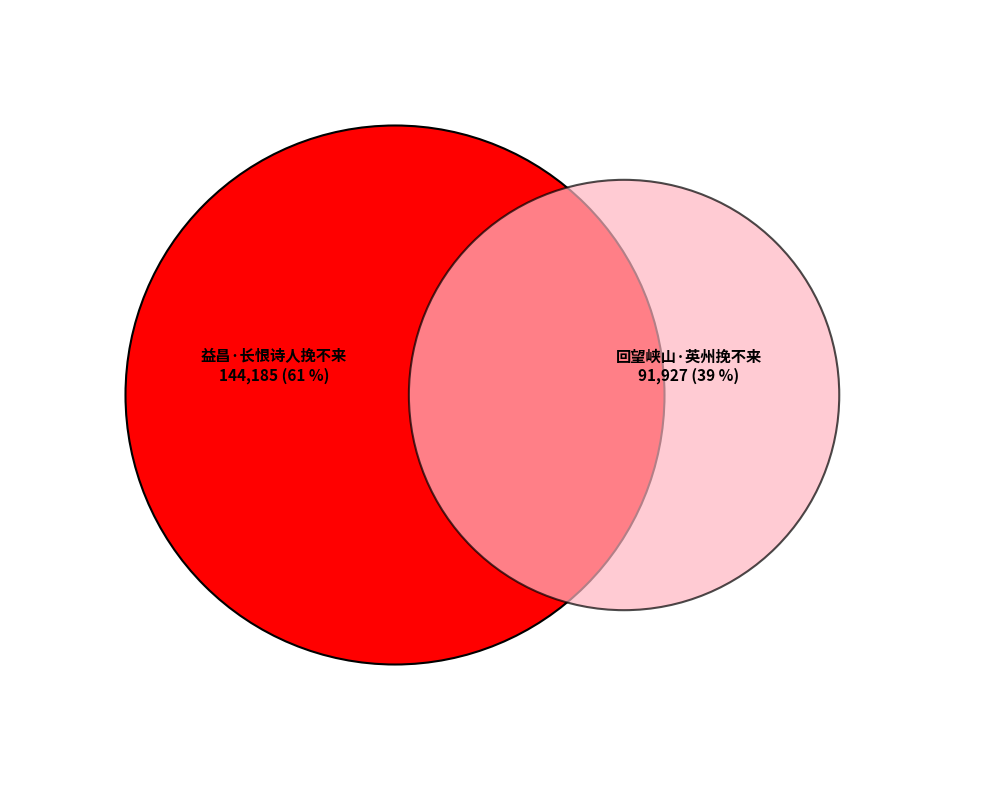

To the nearest percent, what is the difference between the largest and smallest slice percentages?

22%